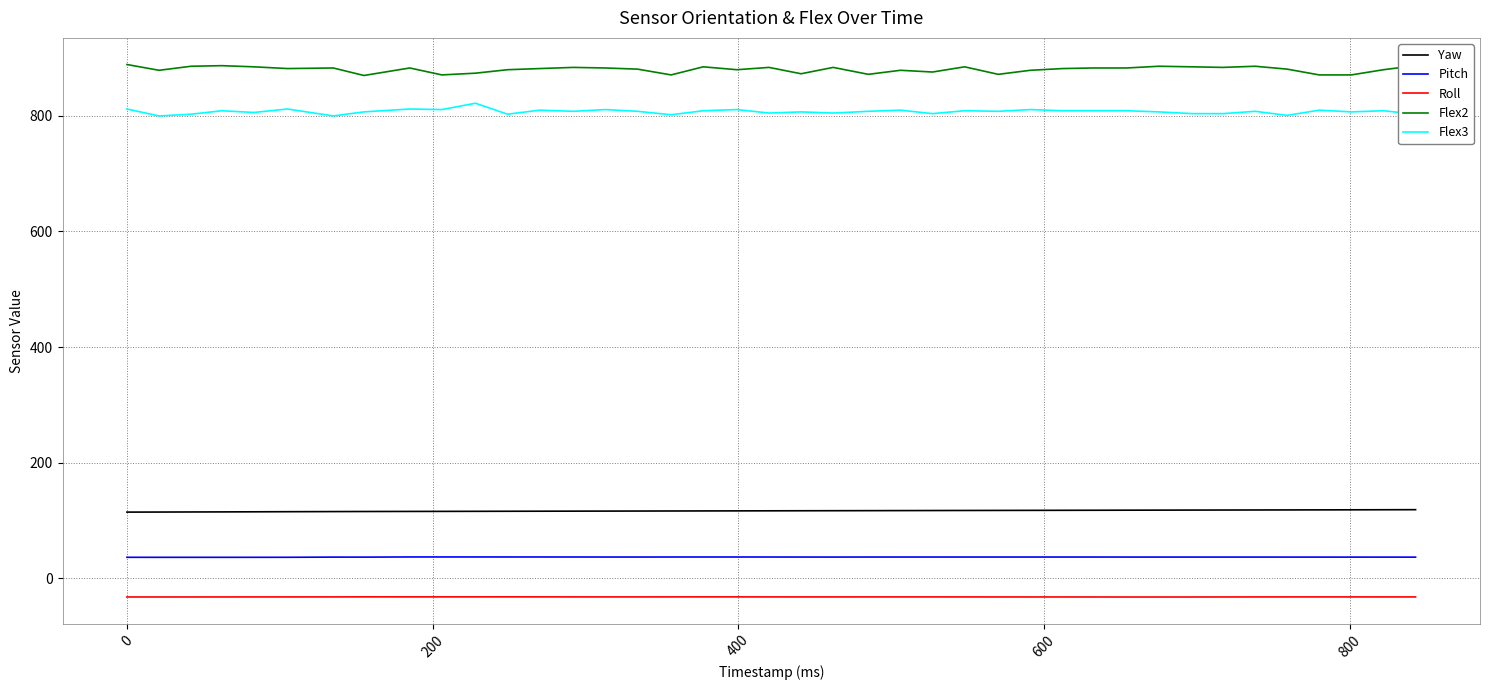

True or false: Pitch and Yaw cross at least once.

False